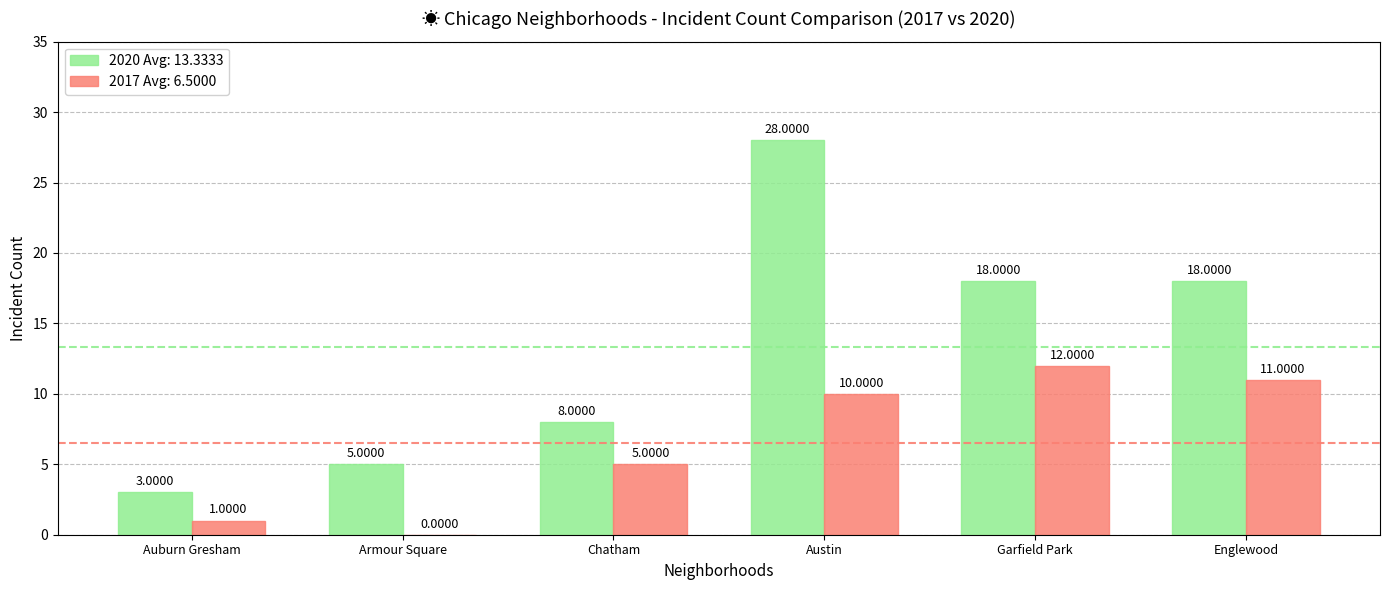

Which series changed the most between Armour Square and Austin?

2020 Avg: 13.3333